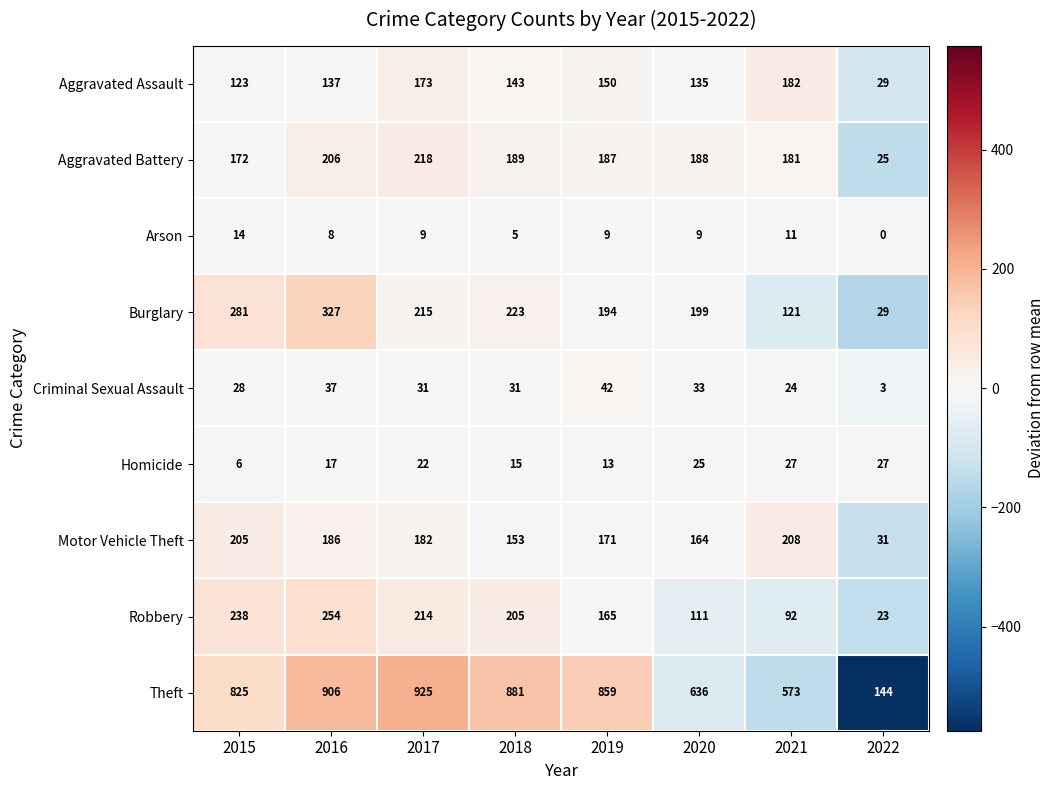

At which label is Arson closest to 7?

2016